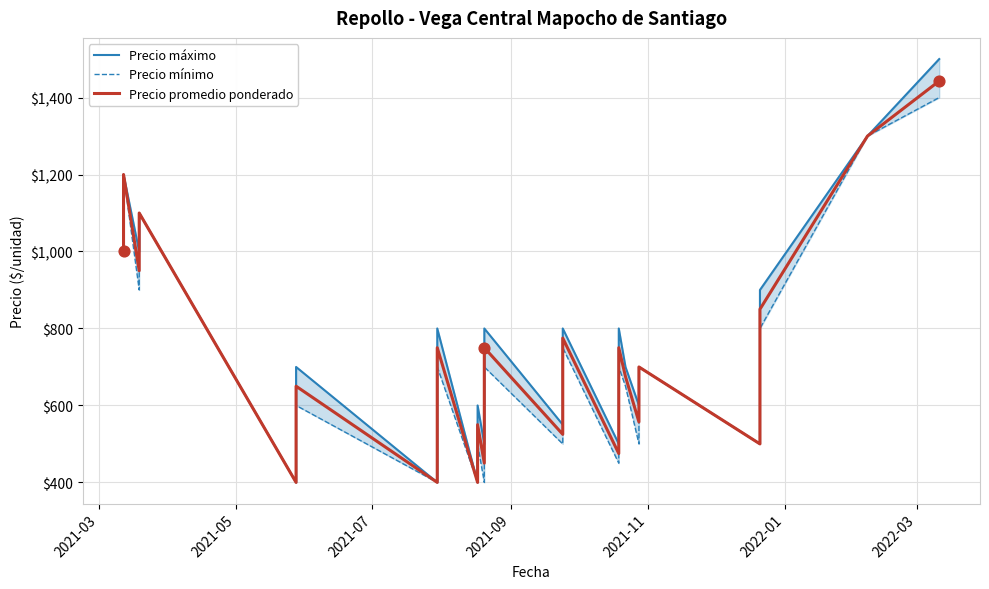

What are all the series names shown in the legend?

Precio máximo, Precio mínimo, Precio promedio ponderado